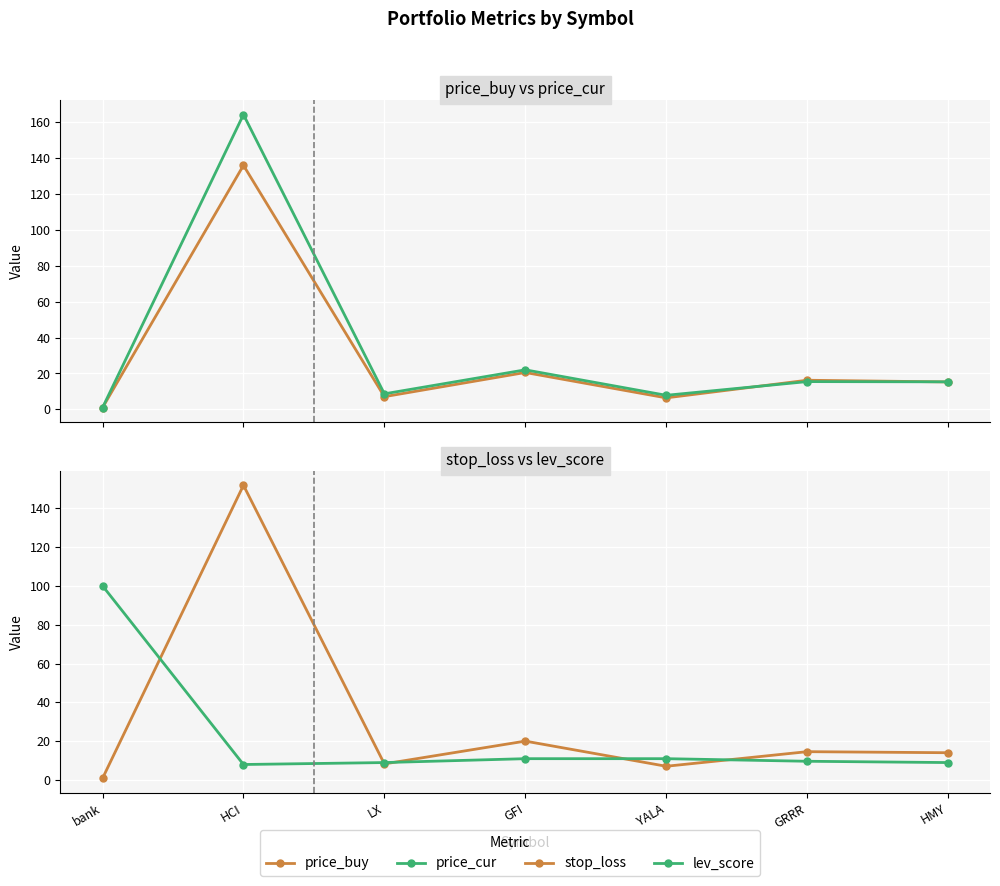

What is the sum of the lev_score values at GRRR and bank?

109.7